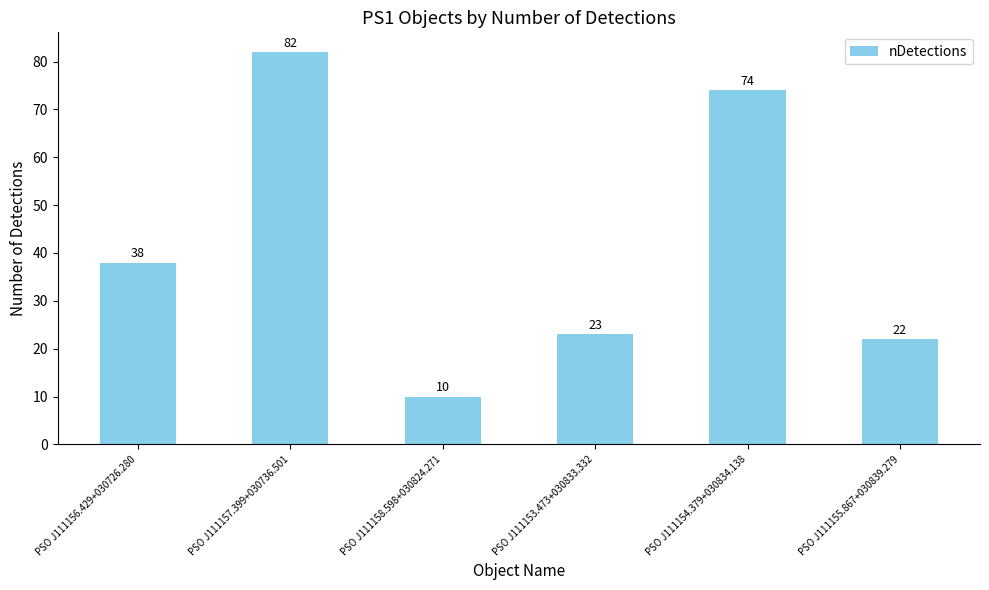

What is the average value?

42